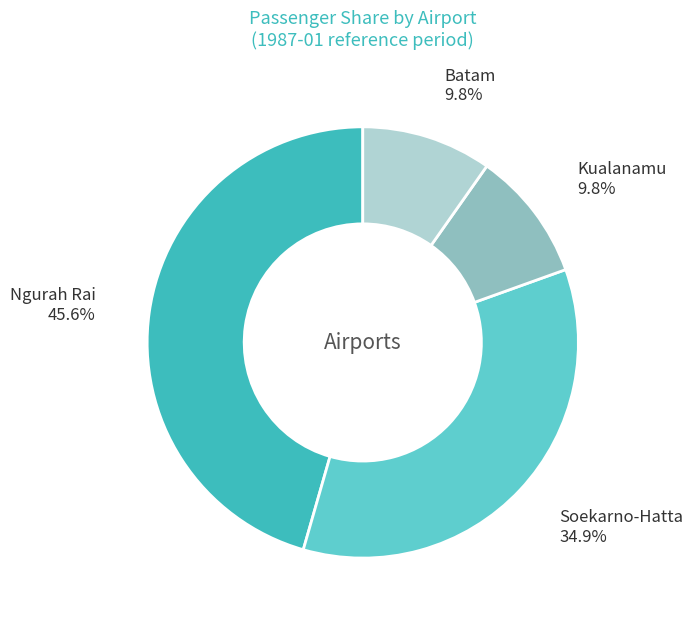

Is there a majority slice in this chart?

No